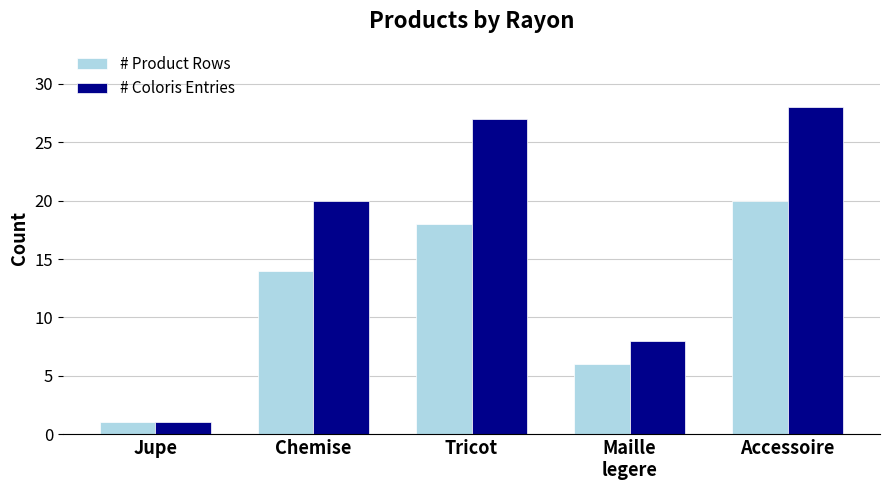

Is the value of # Coloris Entries at Maille
legere greater than the value of # Product Rows at Chemise?

No